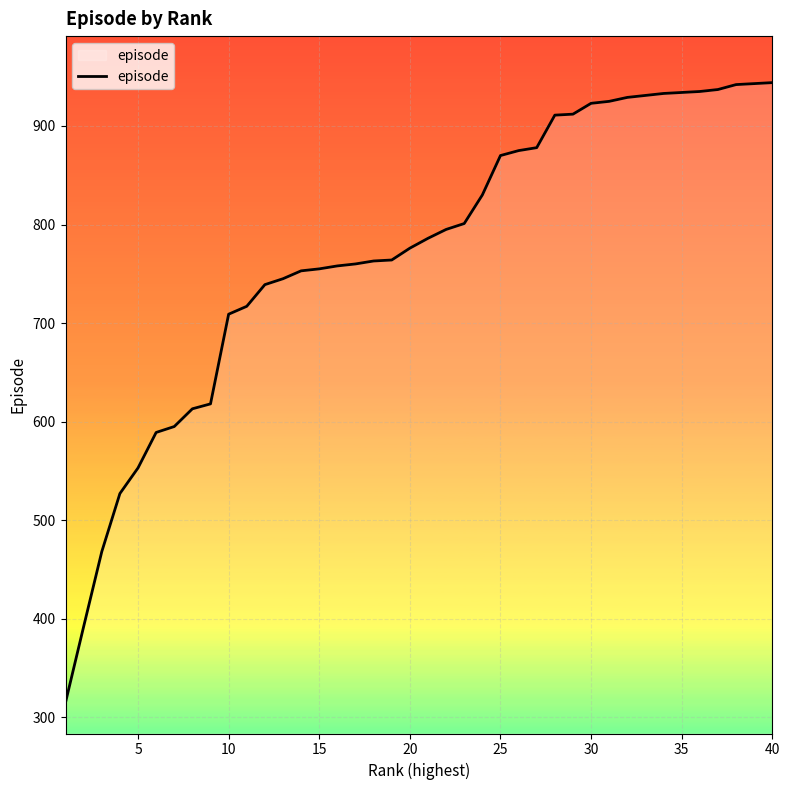

What is the average value?

771